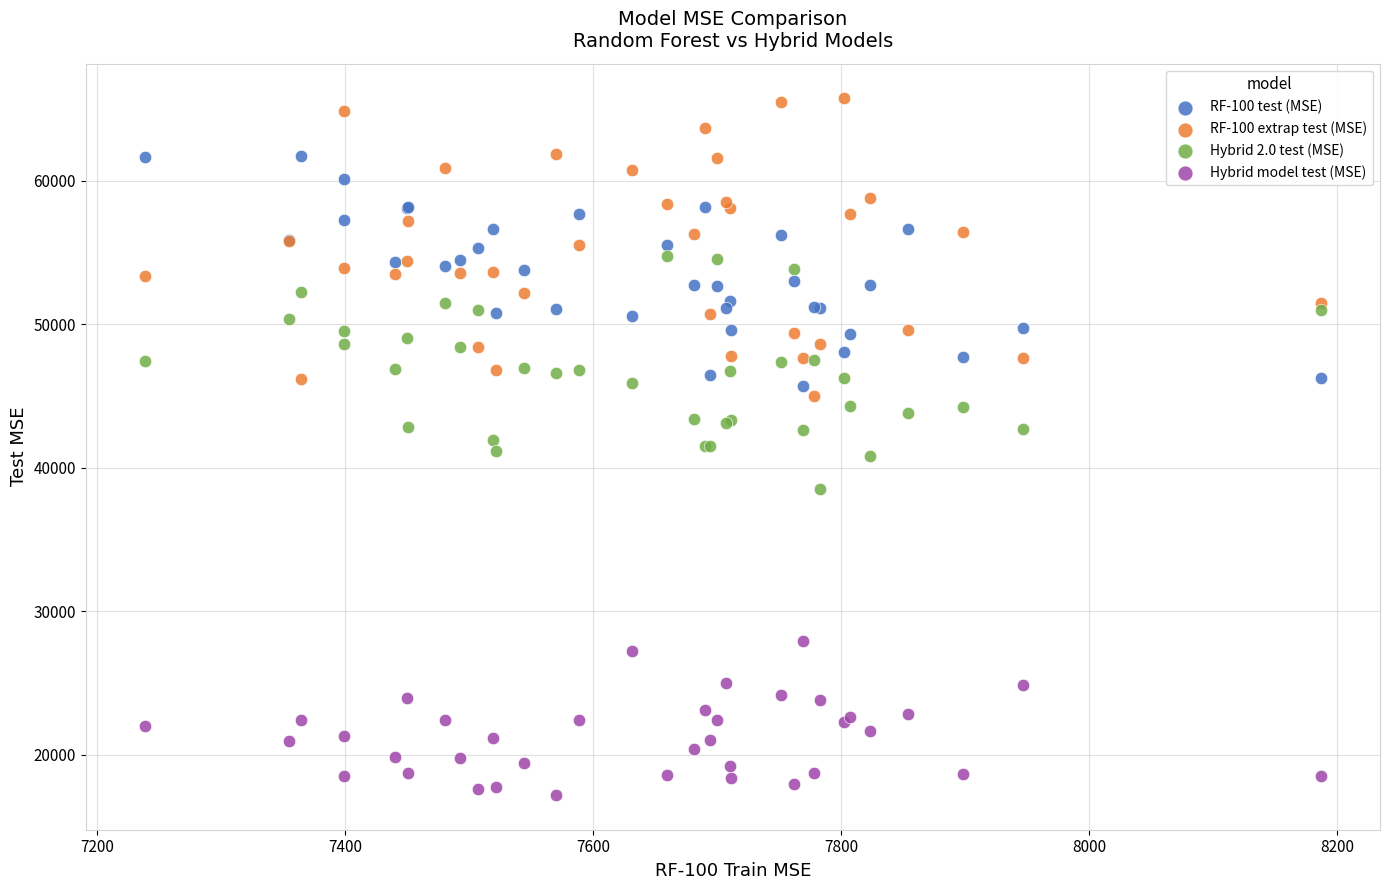

Which series reaches the minimum Y coordinate?

Hybrid model test (MSE)